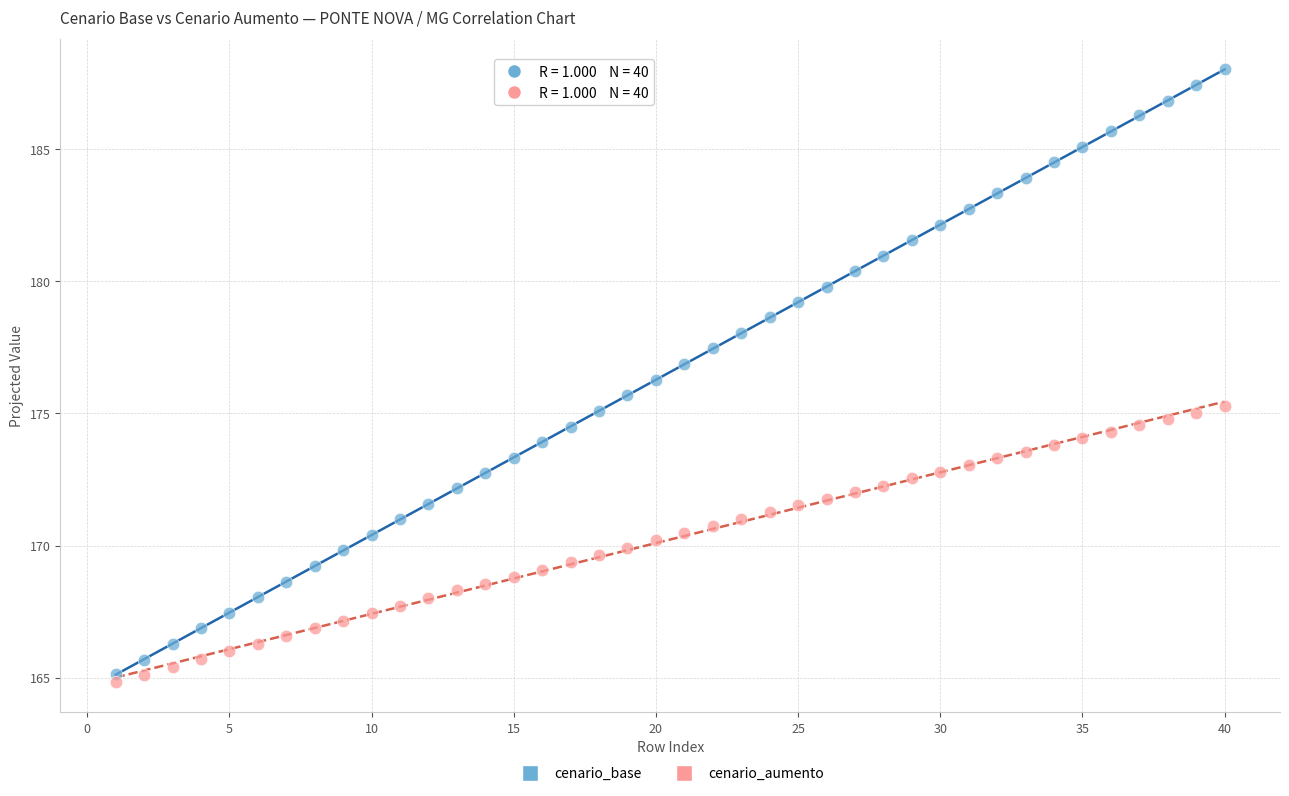

Across all data points, what is the range of X values (max minus min)?

39.0